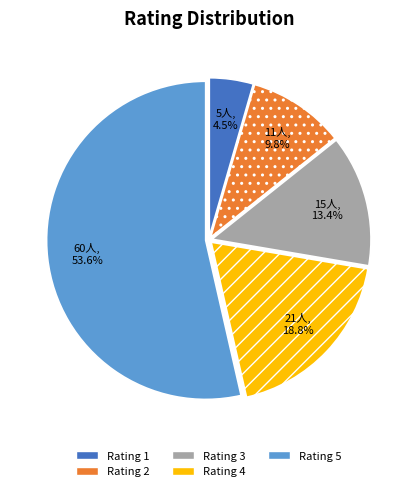

How many slices are in this pie chart?

5